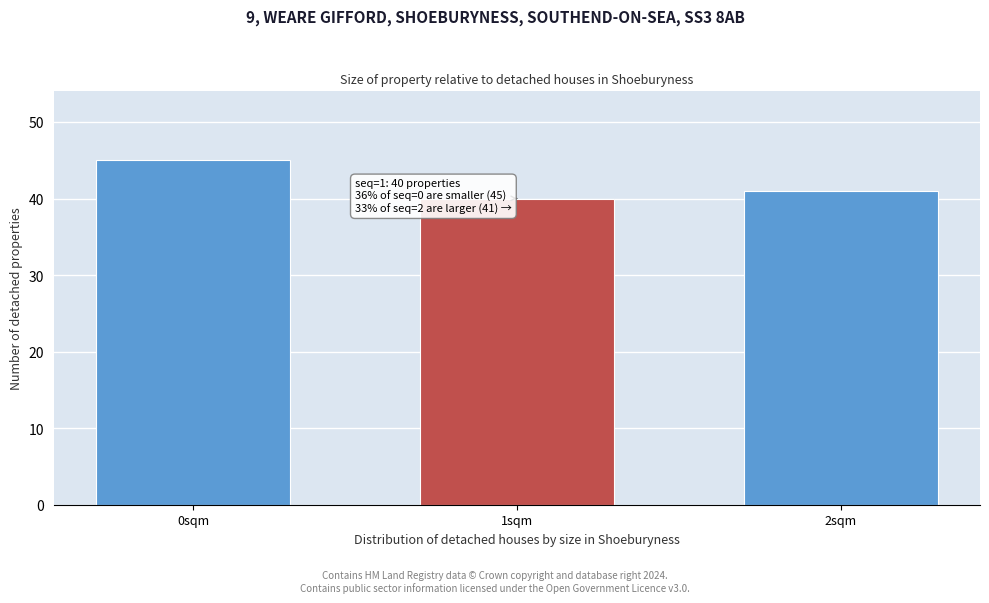

Reading left to right, transcribe all the data shown in this chart.

45	40	41